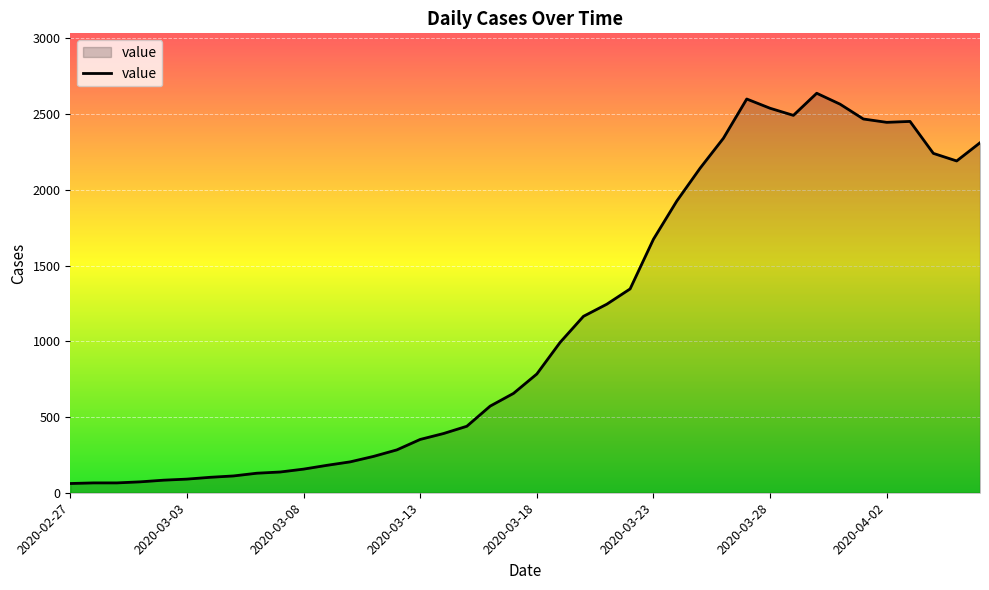

What is the maximum value shown in the chart?

2638